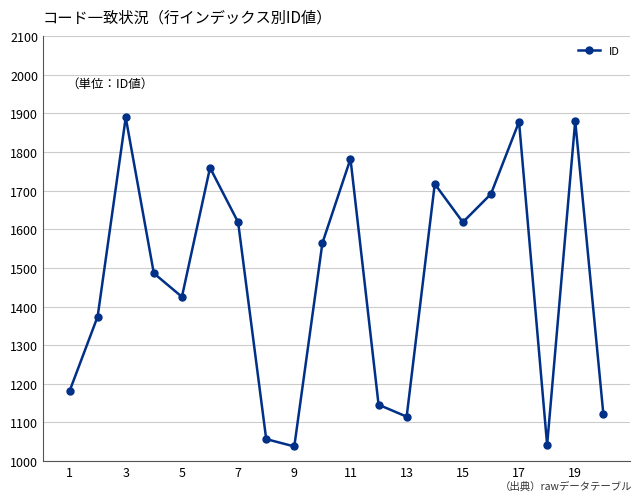

True or false: there are more than 2 points higher than both neighbors.

True